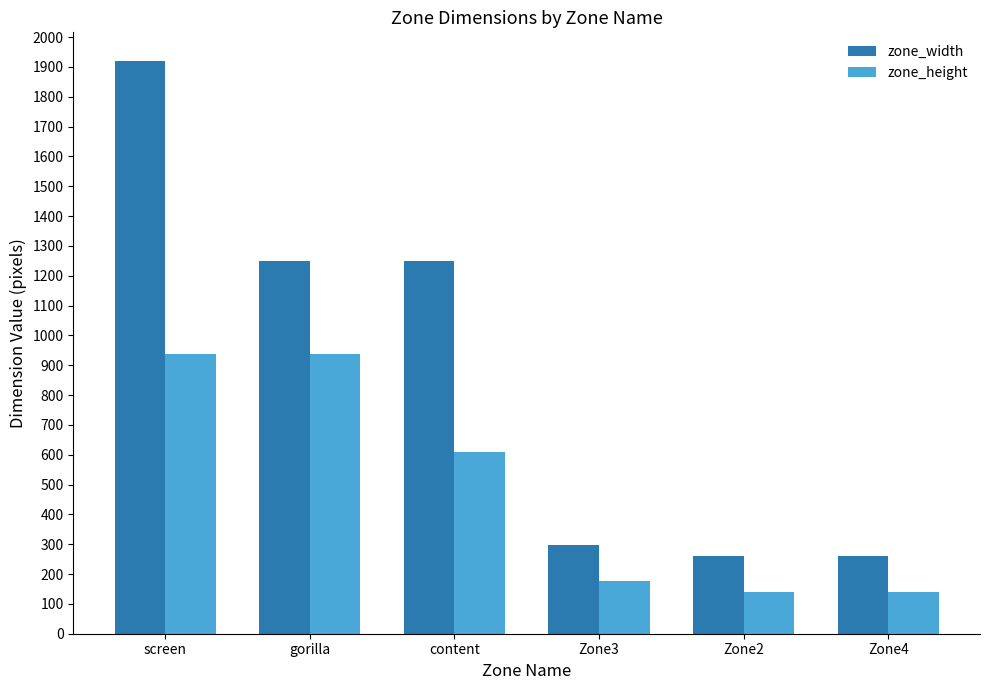

What is the spread (max minus min) of values at Zone2?

121